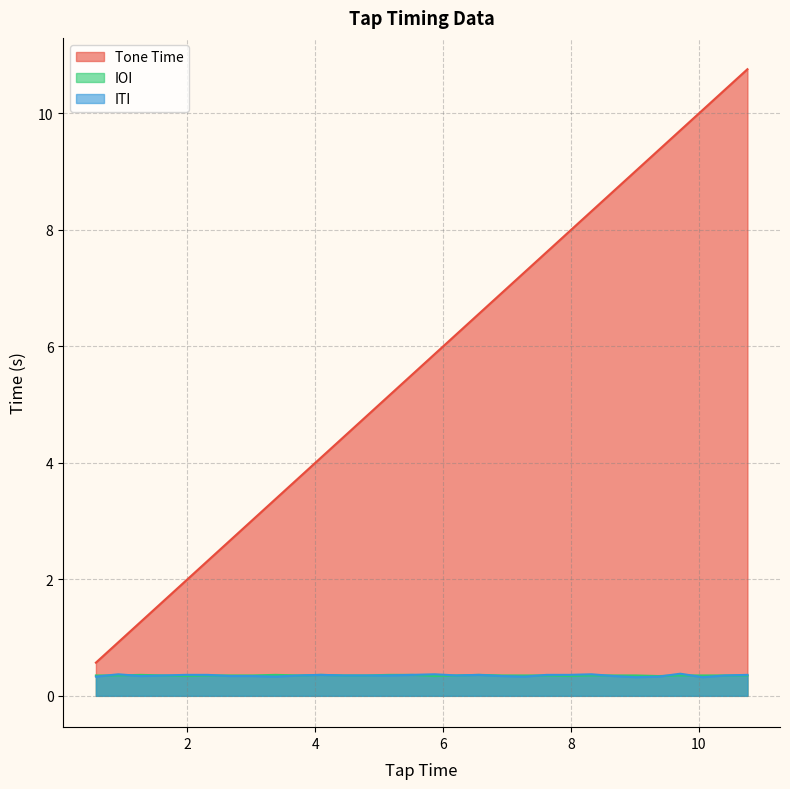

Which series has the largest range (max minus min)?

Tone Time